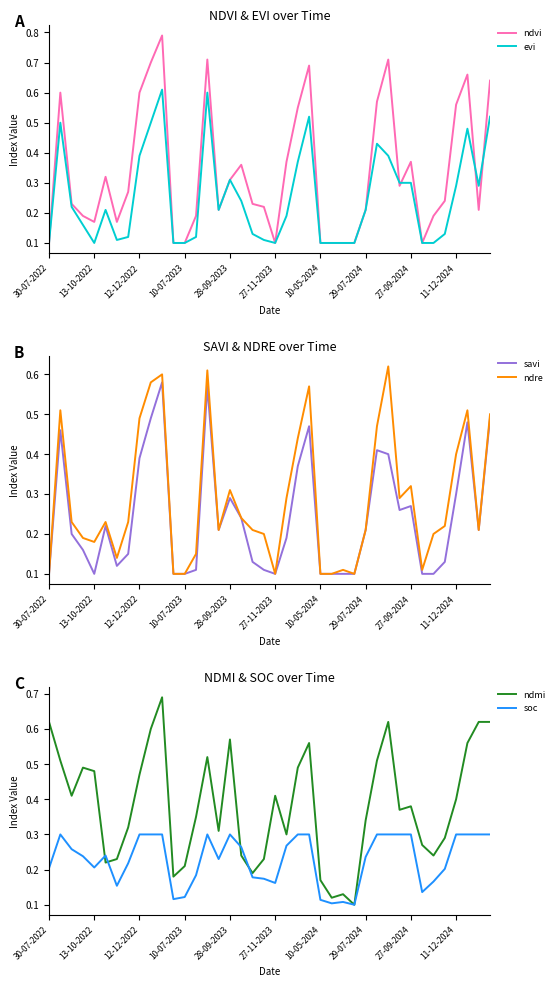

Which series has the largest total across all categories?

ndmi